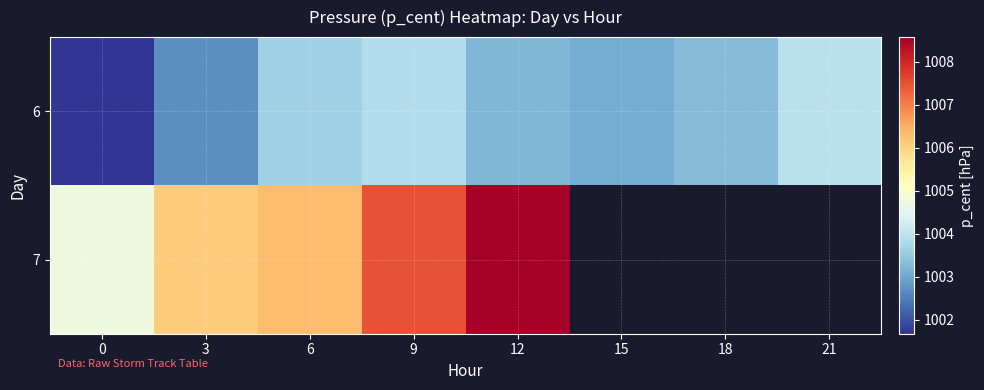

The 6 series shows 229.8 at 21. True or false?

False